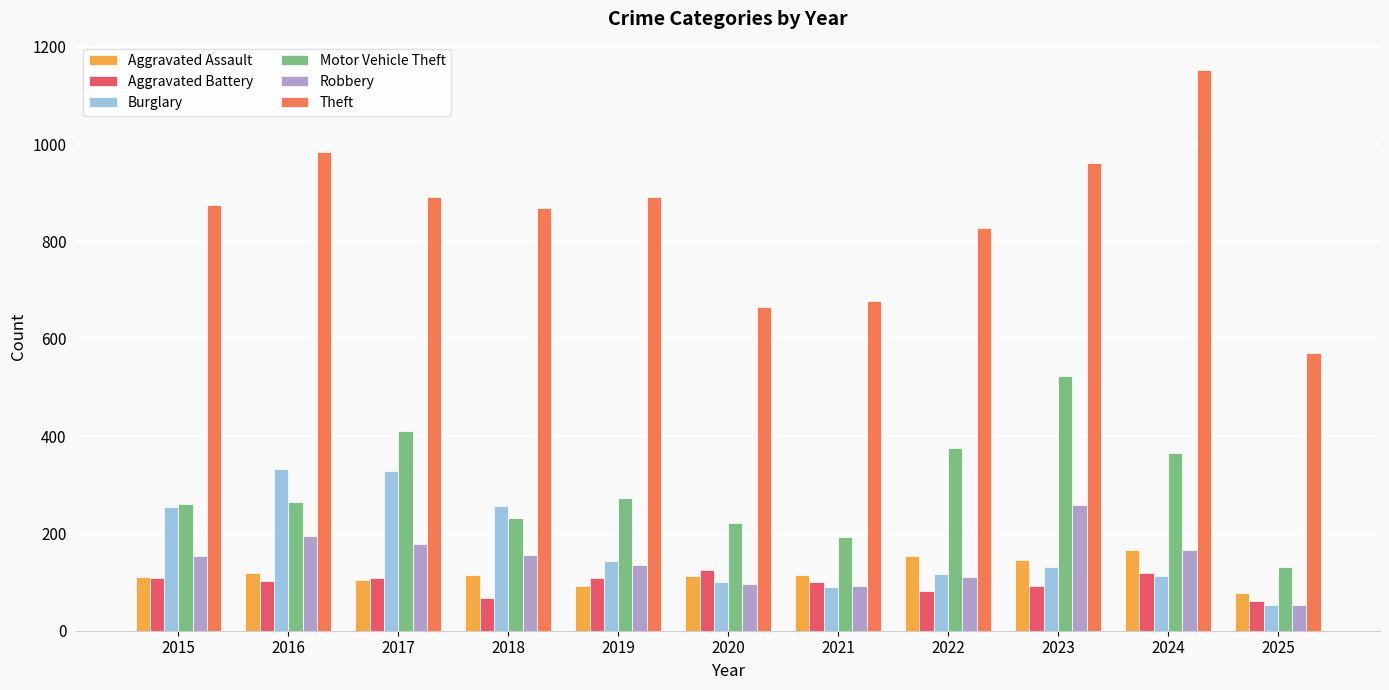

What is the total value across all series at 2024?

2080